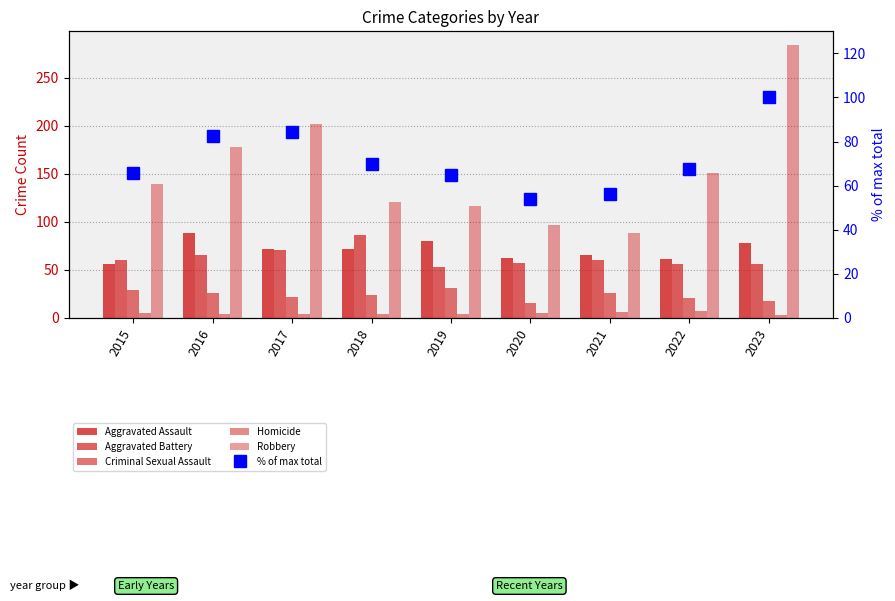

List the labels in order of Criminal Sexual Assault value, largest first.

2019, 2015, 2016, 2021, 2018, 2017, 2022, 2023, 2020